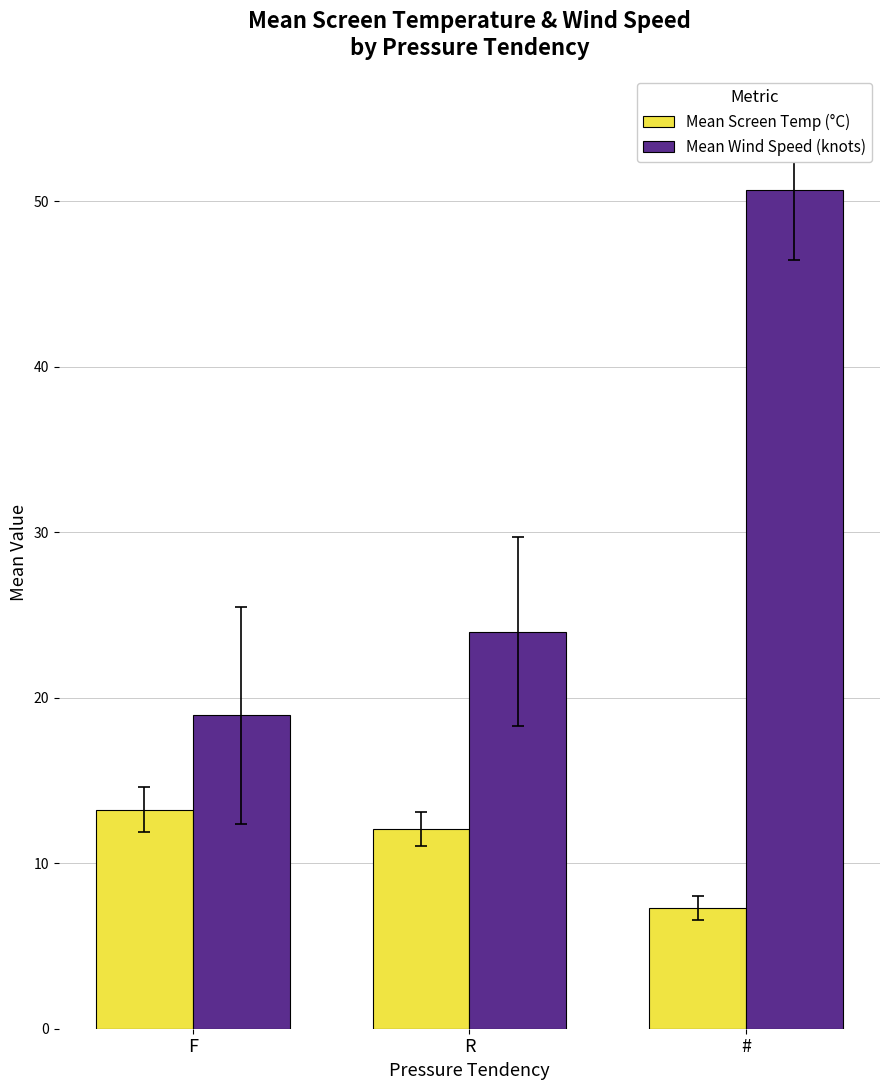

What is the average value of the Mean Screen Temp (°C) series?

10.9